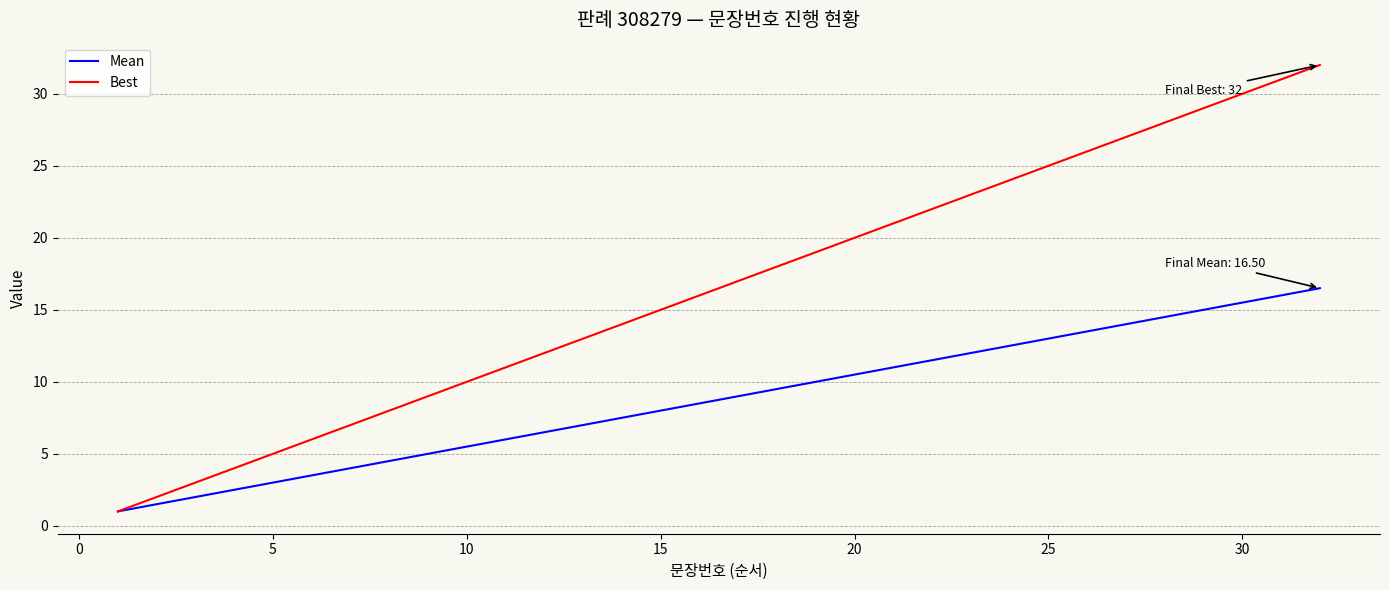

What is the highest value of the Mean series?

16.5